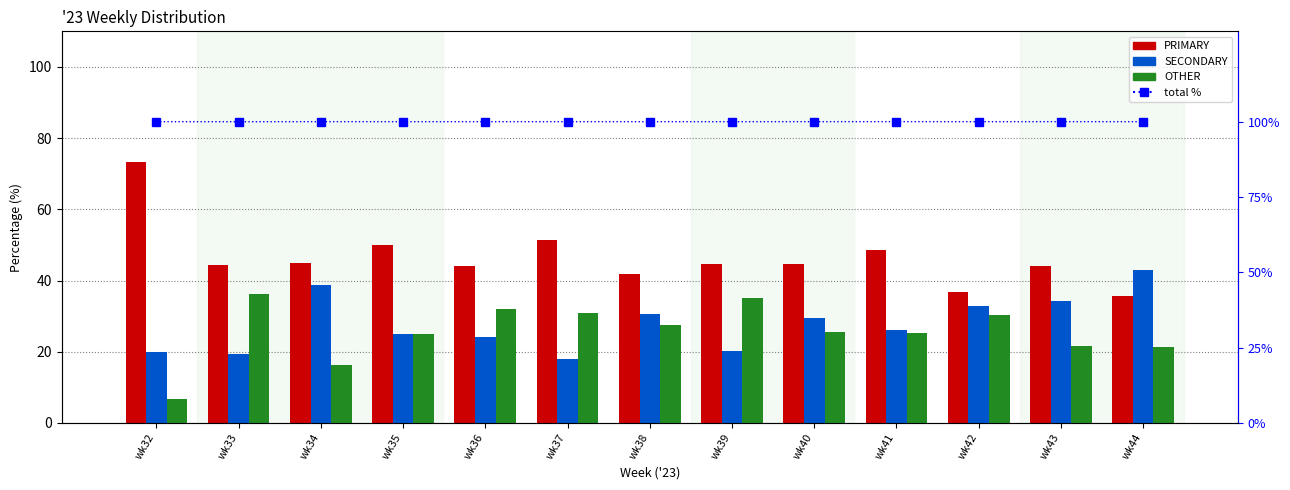

At which category is the sum across all series the highest?

wk43